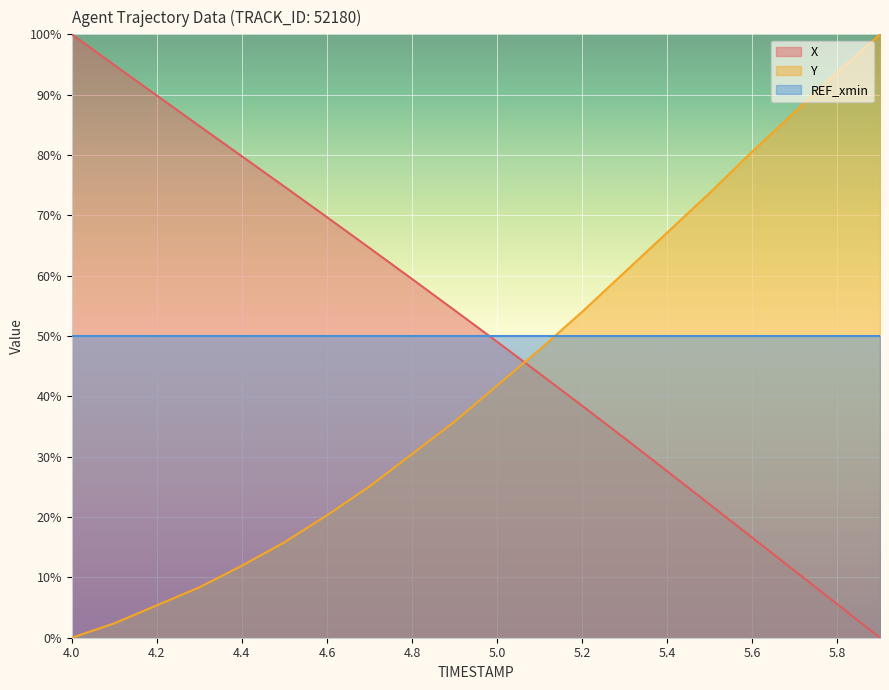

How many intersections are there between X and Y?

1